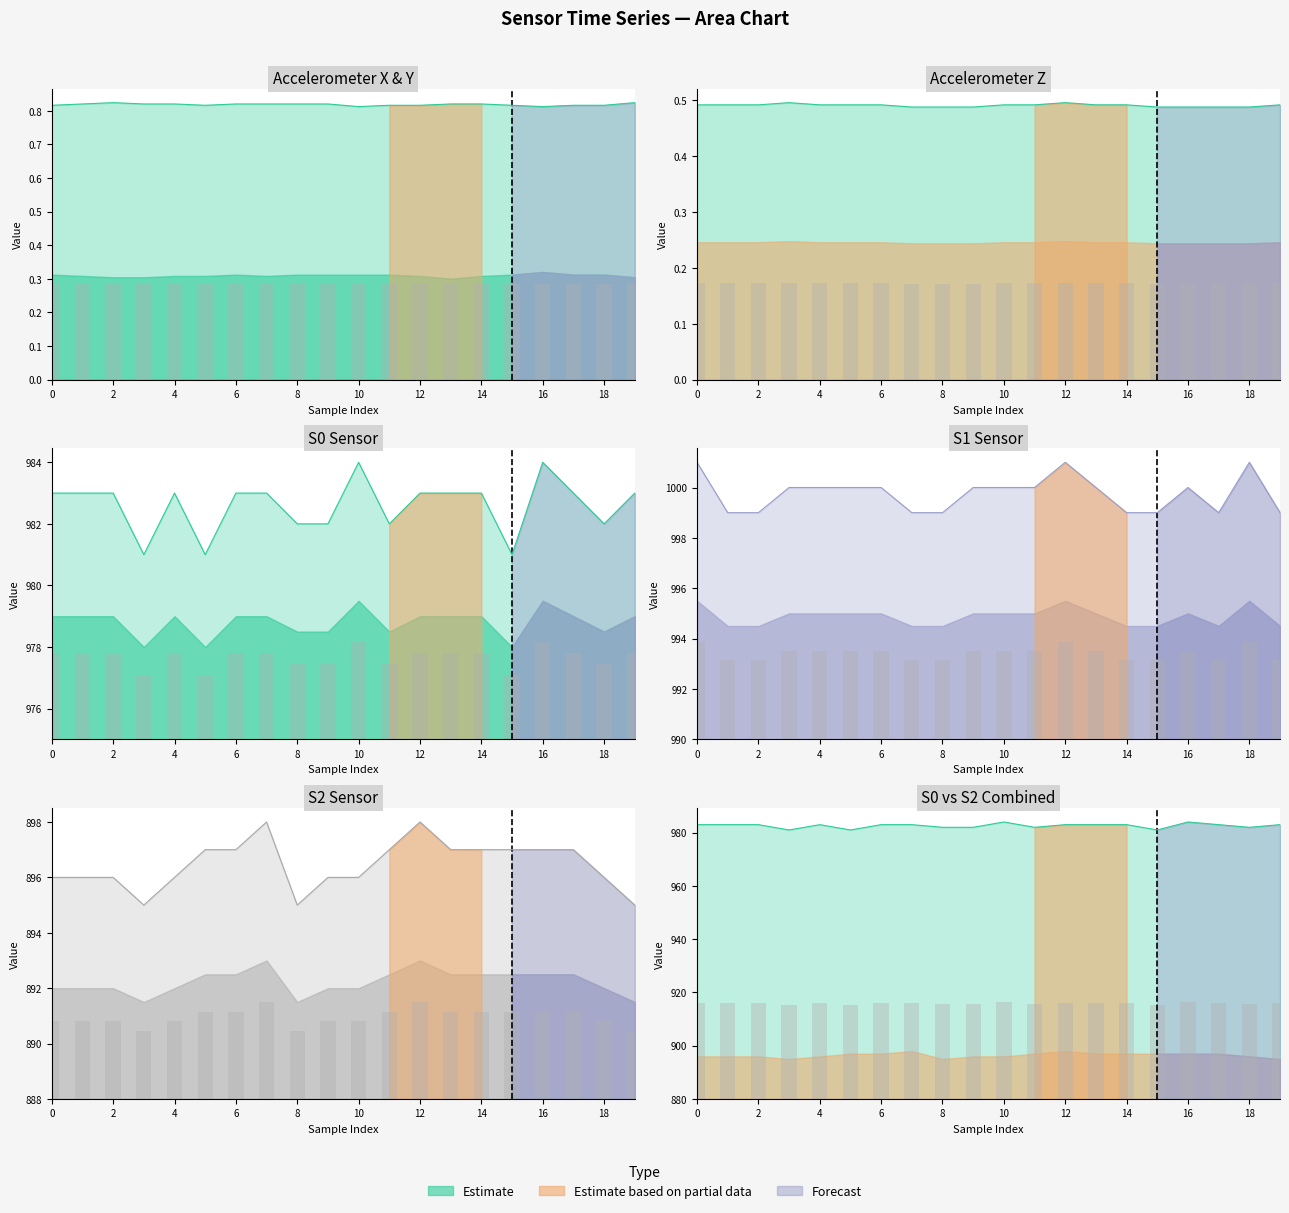

Which series has the largest total across all categories?

S1